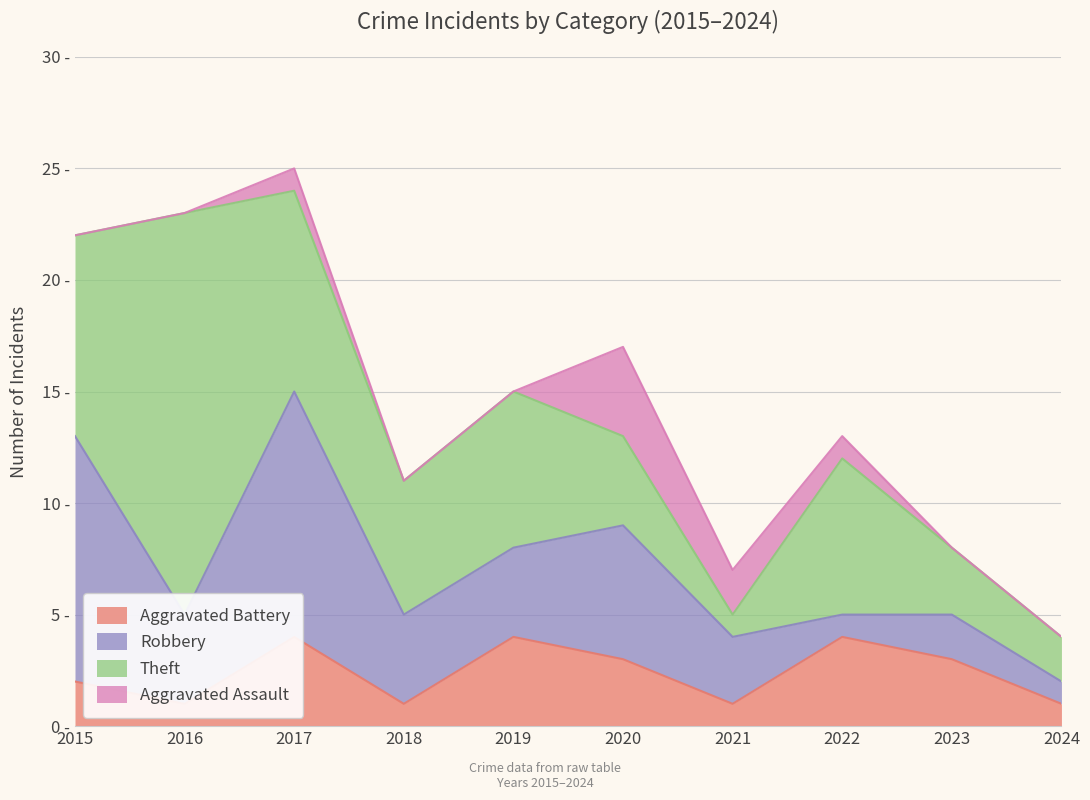

What is the difference between the maximum and minimum values in the Aggravated Assault series?

4